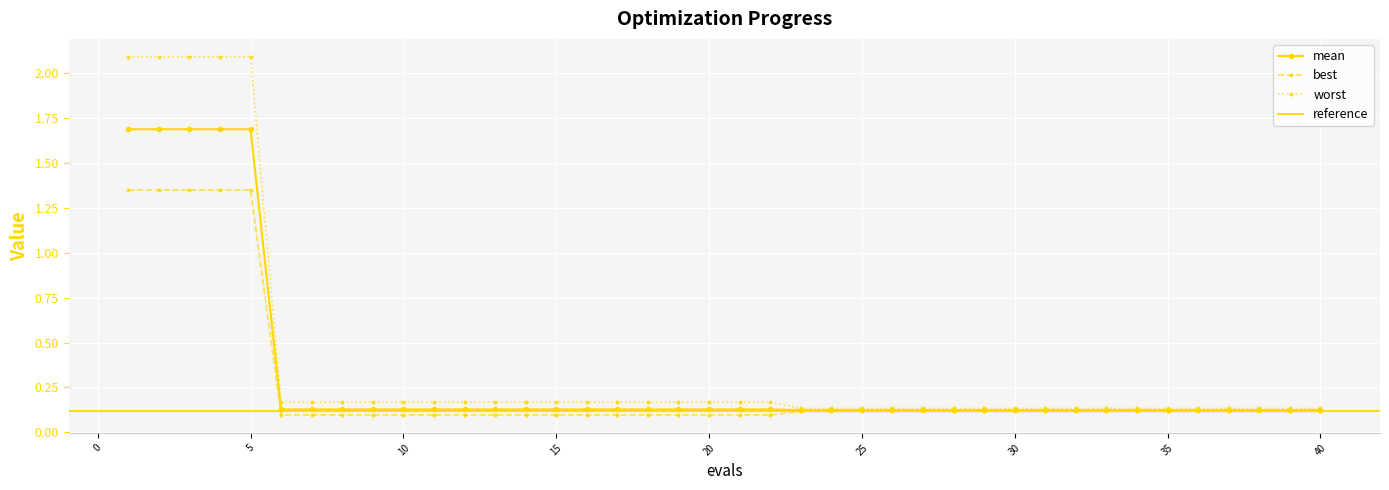

What is the sum of all best values?

10.5